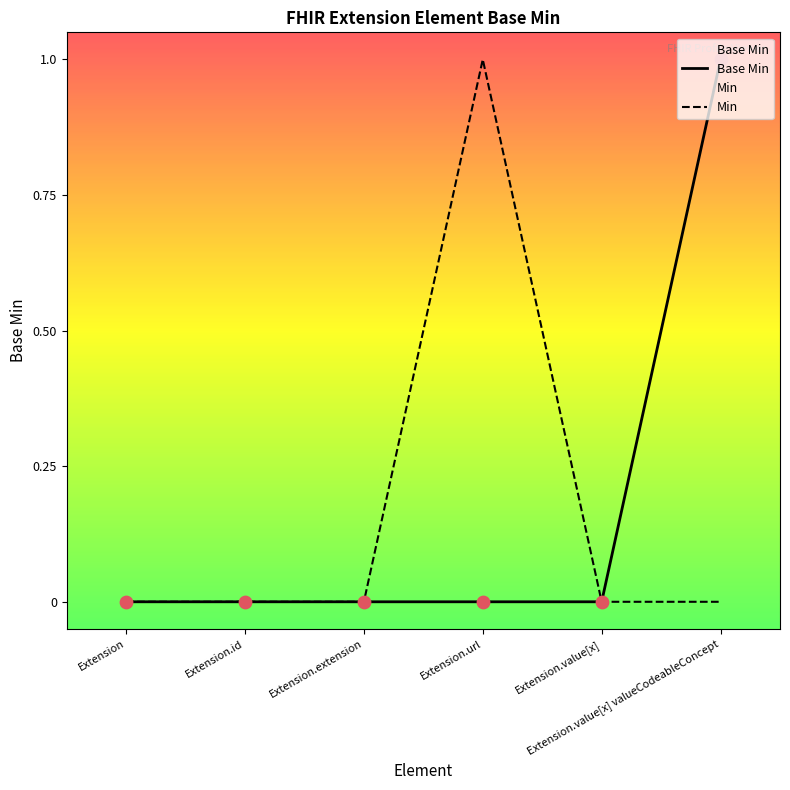

Between Extension.value[x] and Extension, which is larger?

Extension.value[x]